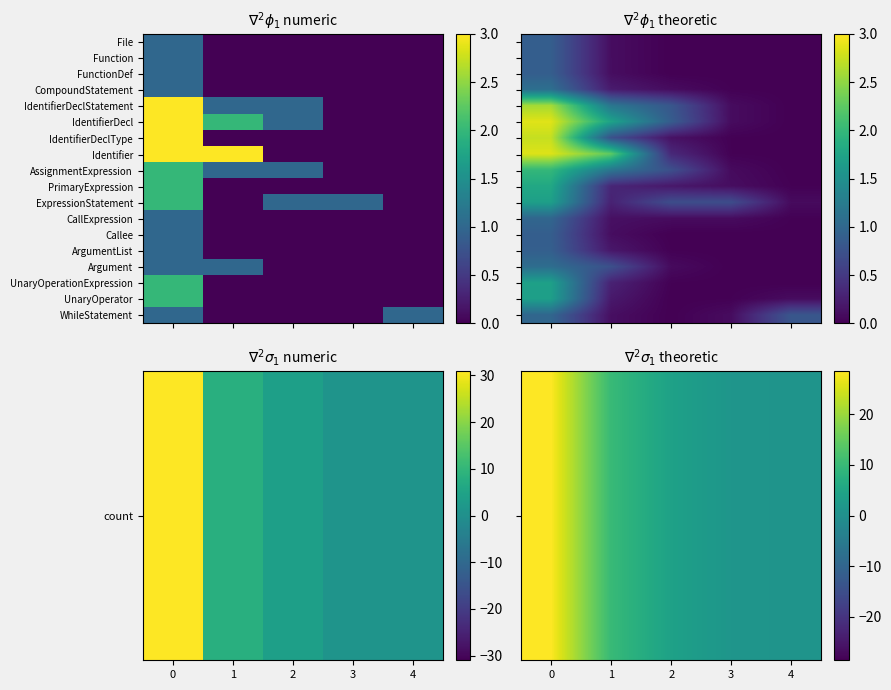

What is the difference between the highest and lowest values at 1?

9.9